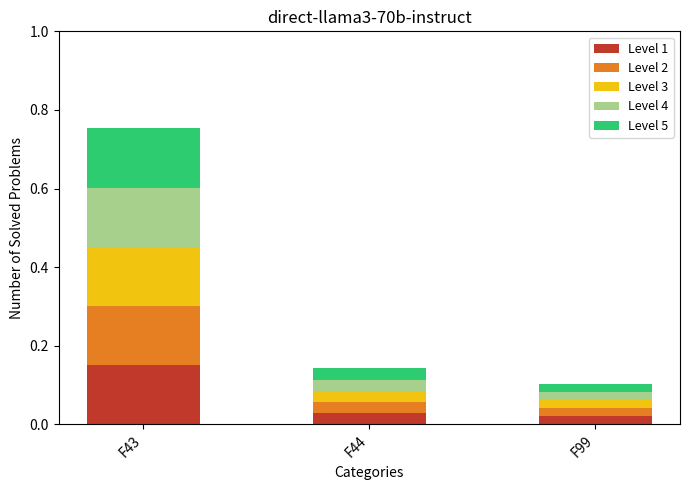

What is the total value across all series at F43?

0.8